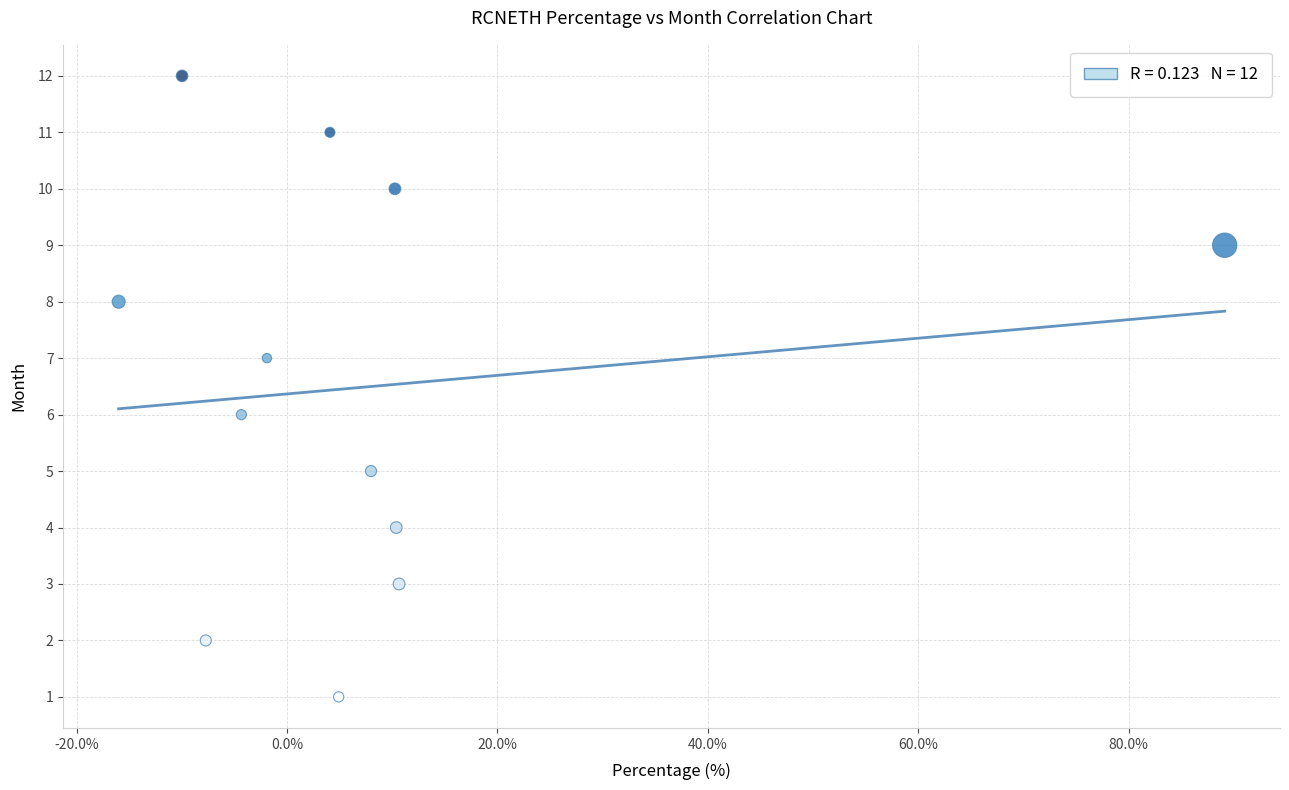

What is the range of Y values (max minus min)?

11